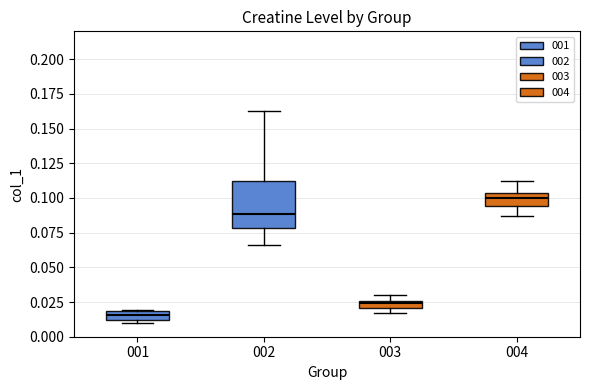

Which box is the tallest, from its lower edge to its upper edge?

002